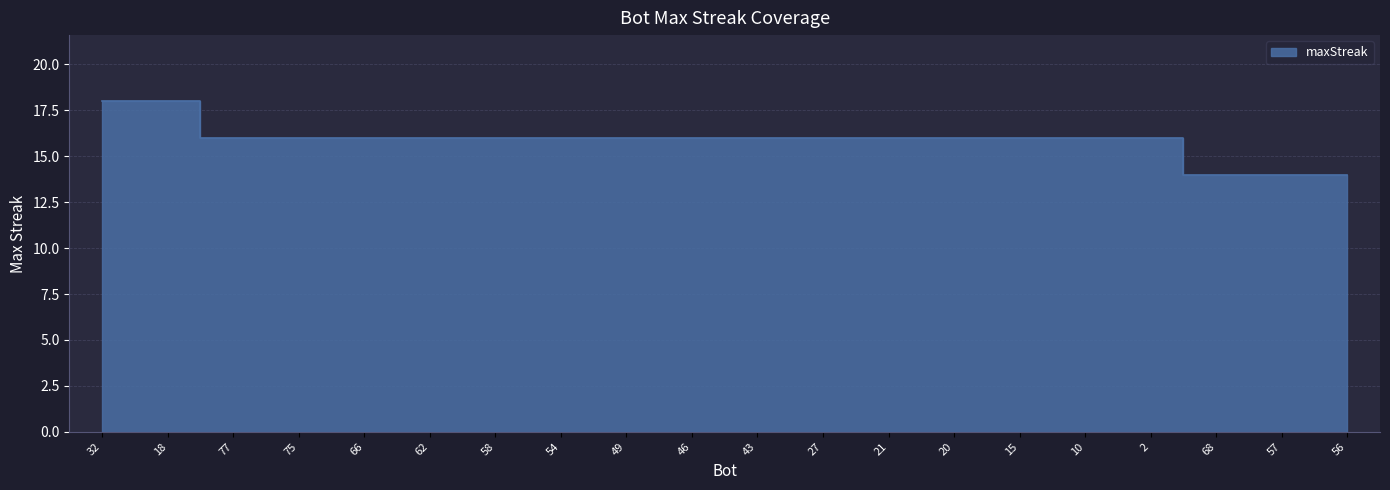

Rank the categories by value from highest to lowest.

32, 18, 77, 75, 66, 62, 58, 54, 49, 46, 43, 27, 21, 20, 15, 10, 2, 68, 57, 56